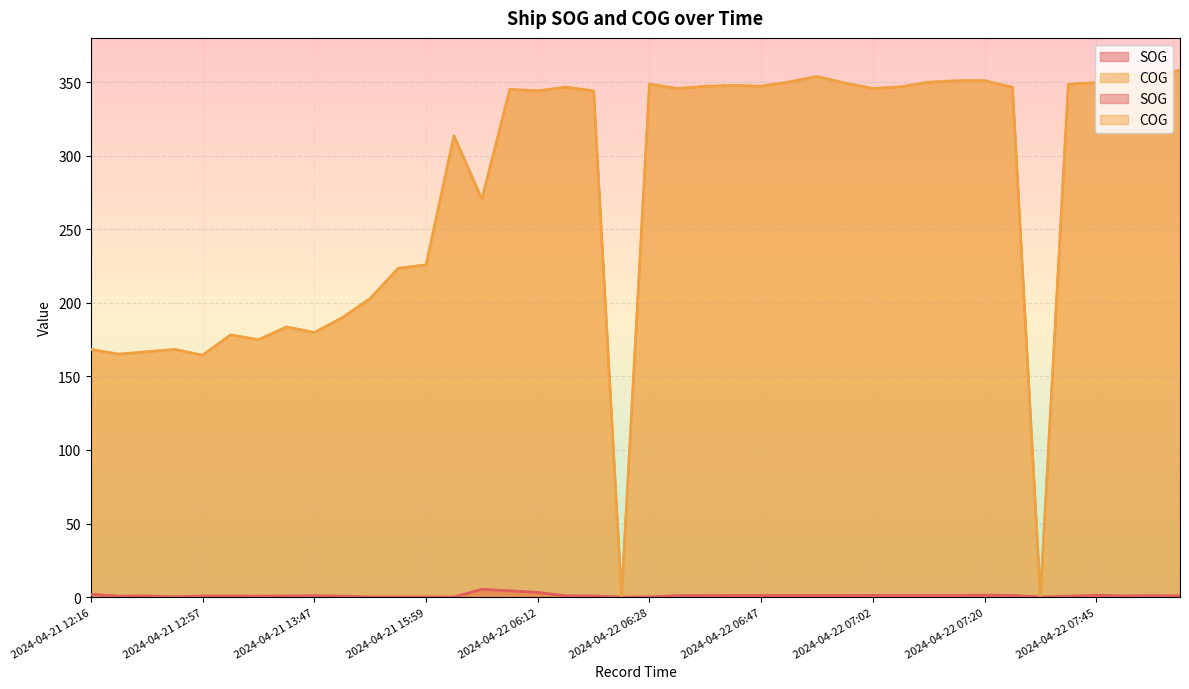

At which category is the sum across all series the highest?

2024-04-22 08:40